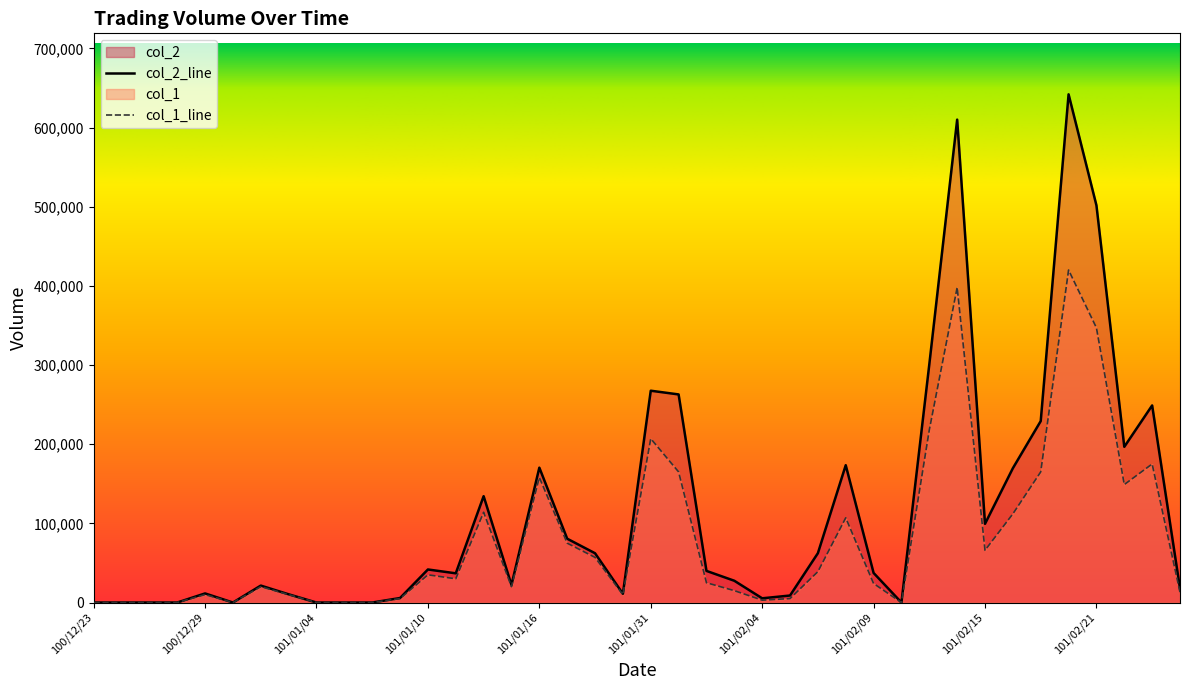

What position from the left is 101/01/04?

9